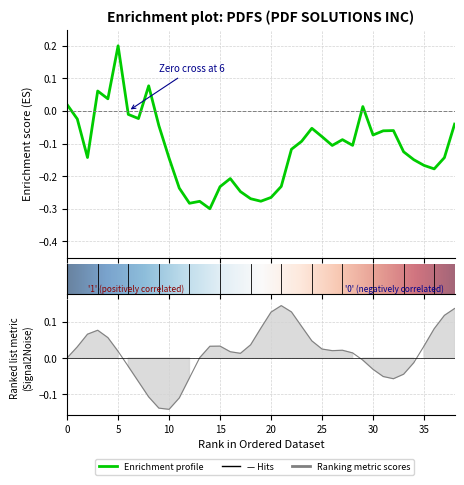

What value does the data have at 22?

-0.1